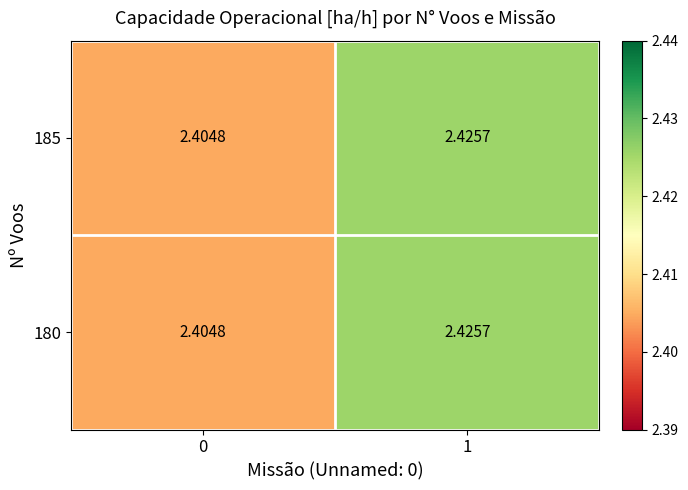

Is the value of 185 at 0 greater than the value of 180 at 1?

No